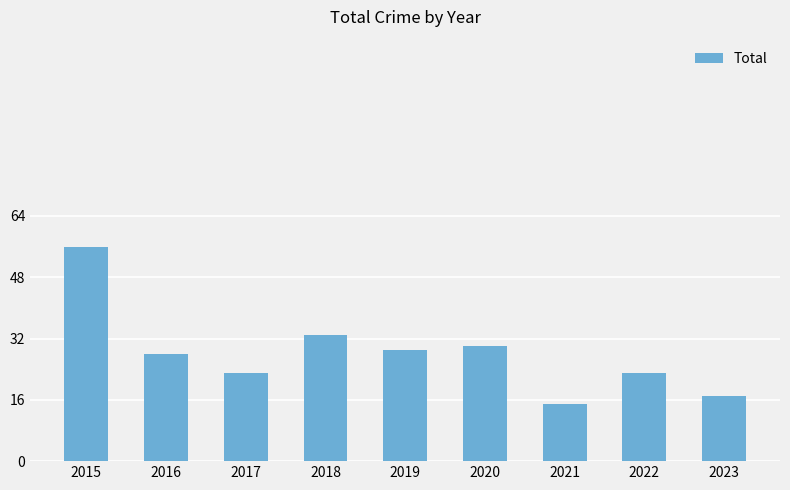

Between 2022 and 2019, which is larger?

2019